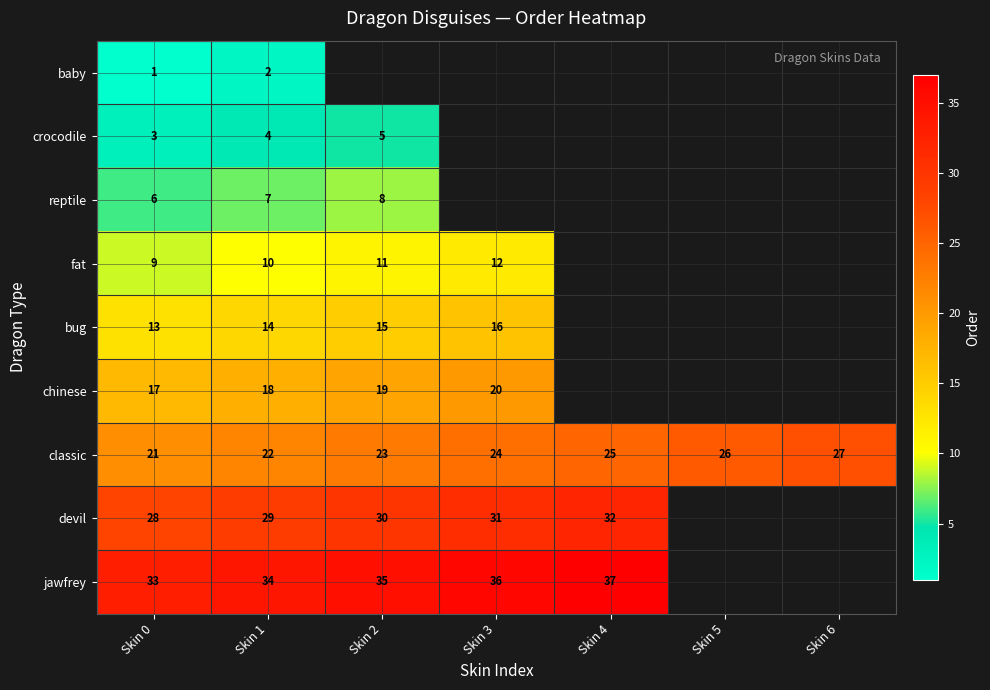

What is the spread (max minus min) of values at Skin 0?

32